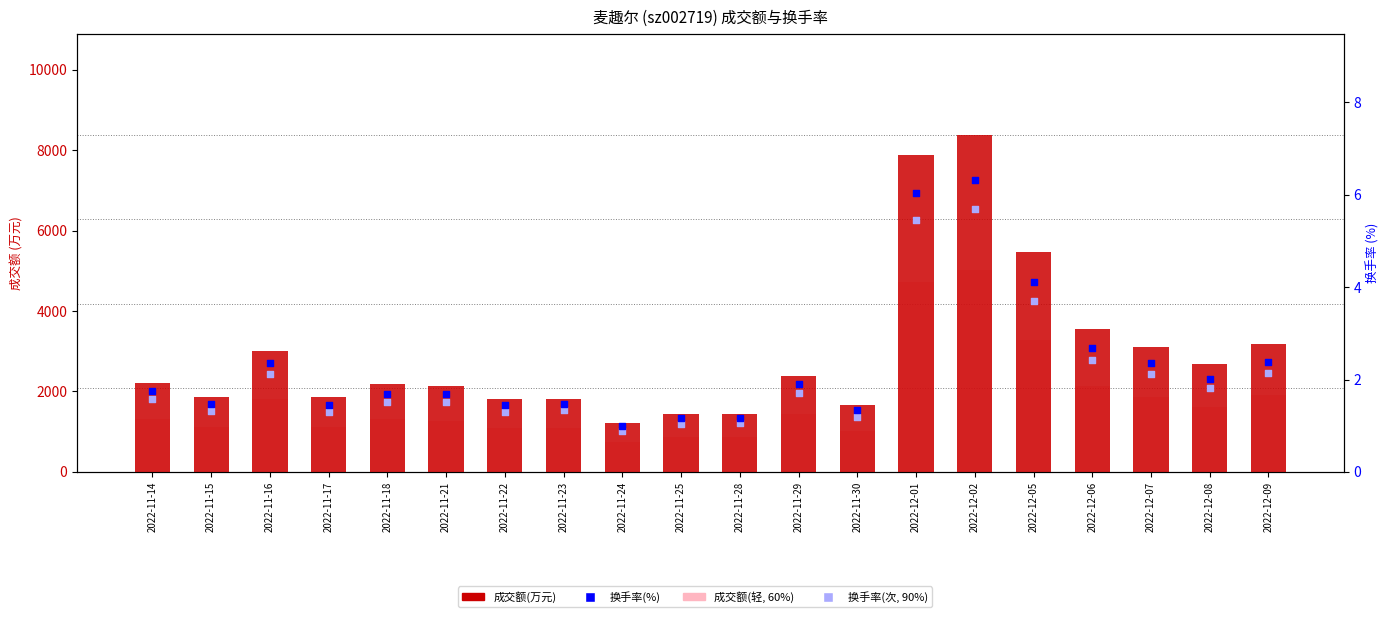

At how many categories does at least one series exceed 7421?

2